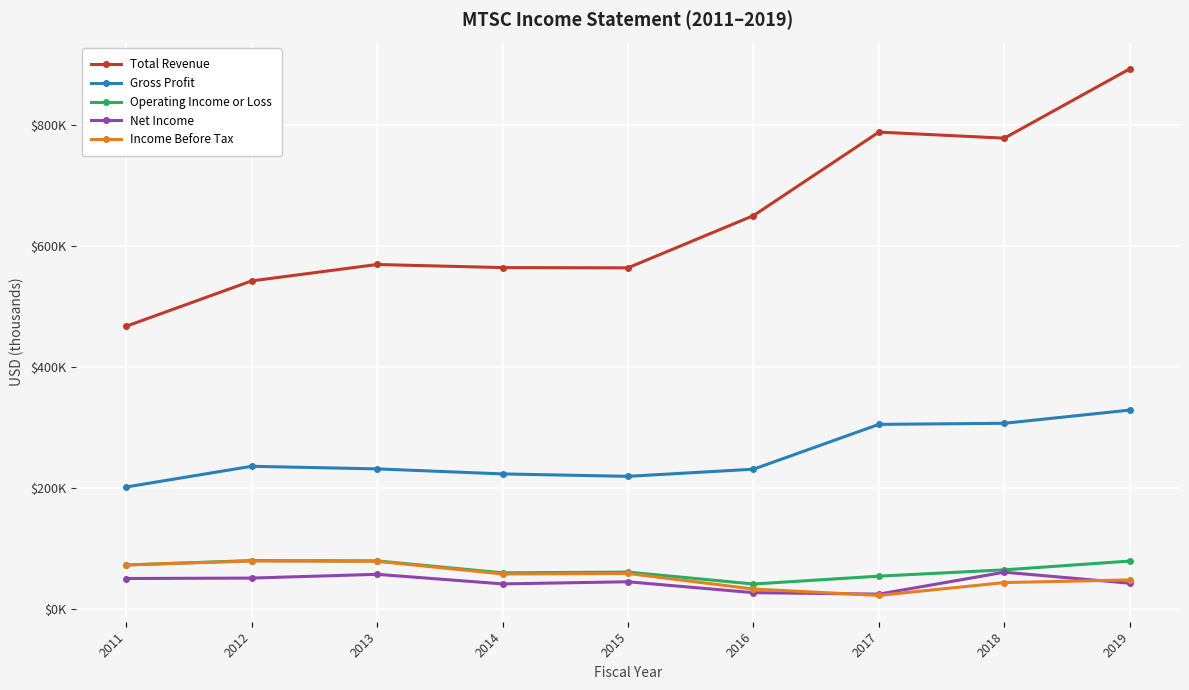

What are all the series names shown in the legend?

Total Revenue, Gross Profit, Operating Income or Loss, Net Income, Income Before Tax